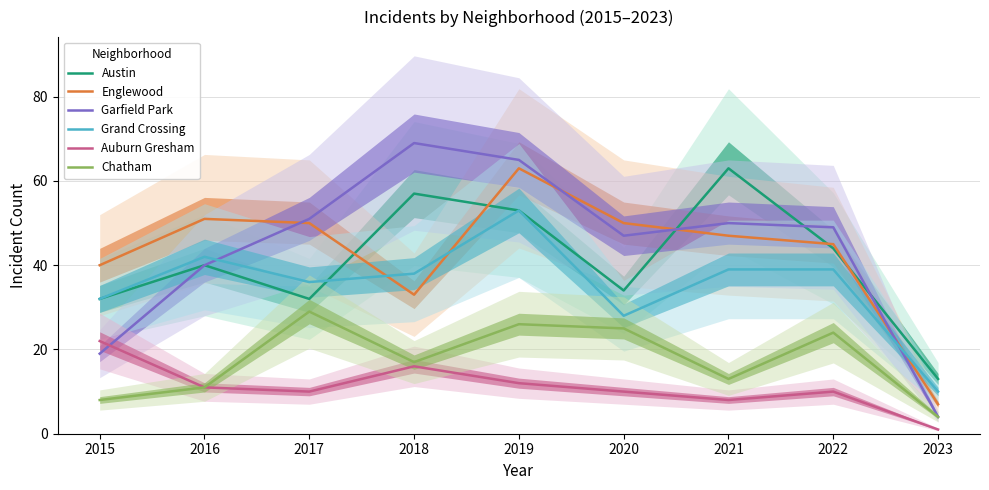

Which category has the highest value across all series?

2018